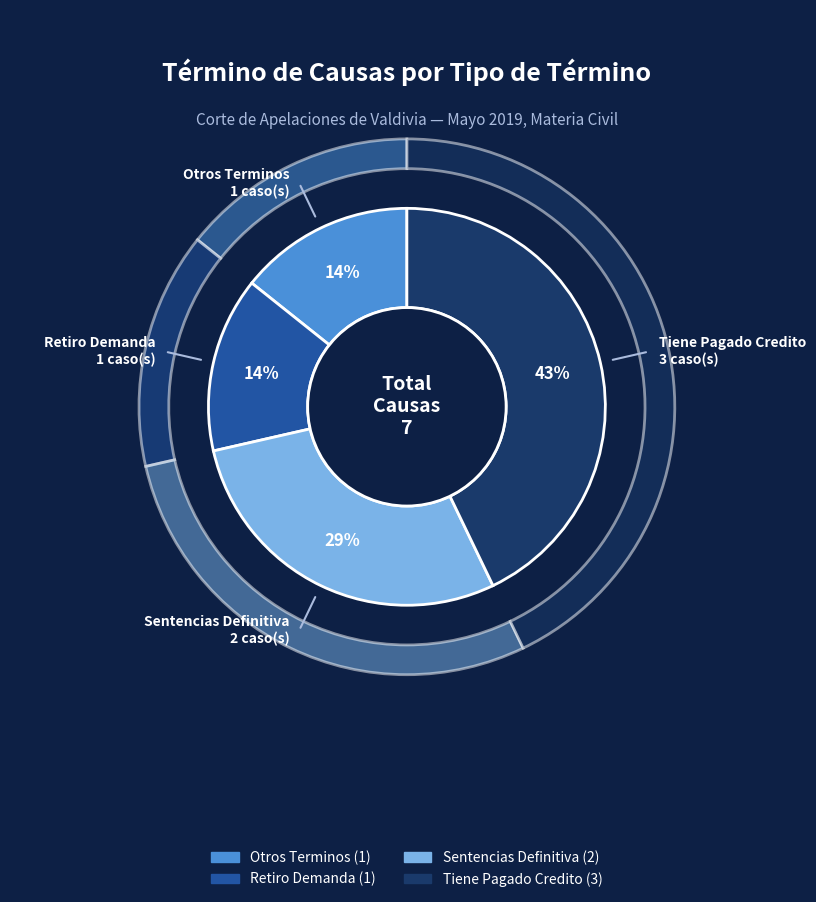

Between Tiene Pagado Credito and Retiro Demanda, which is larger?

Tiene Pagado Credito